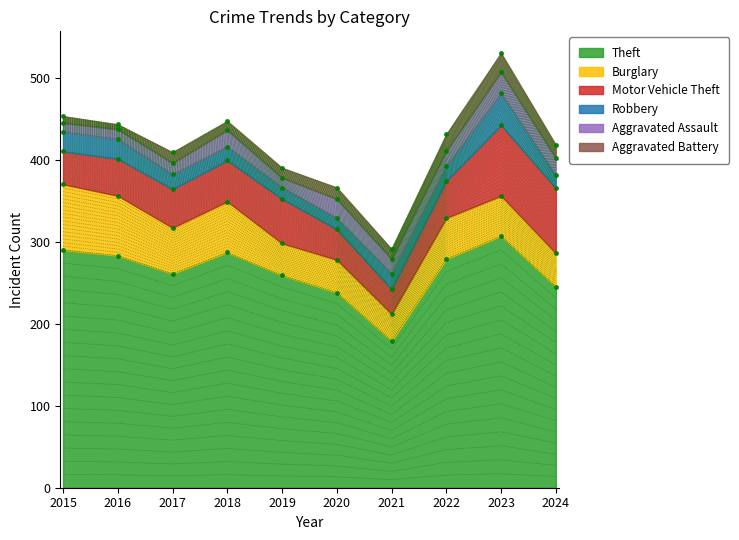

What are all the series names shown in the legend?

Theft, Burglary, Motor Vehicle Theft, Robbery, Aggravated Assault, Aggravated Battery